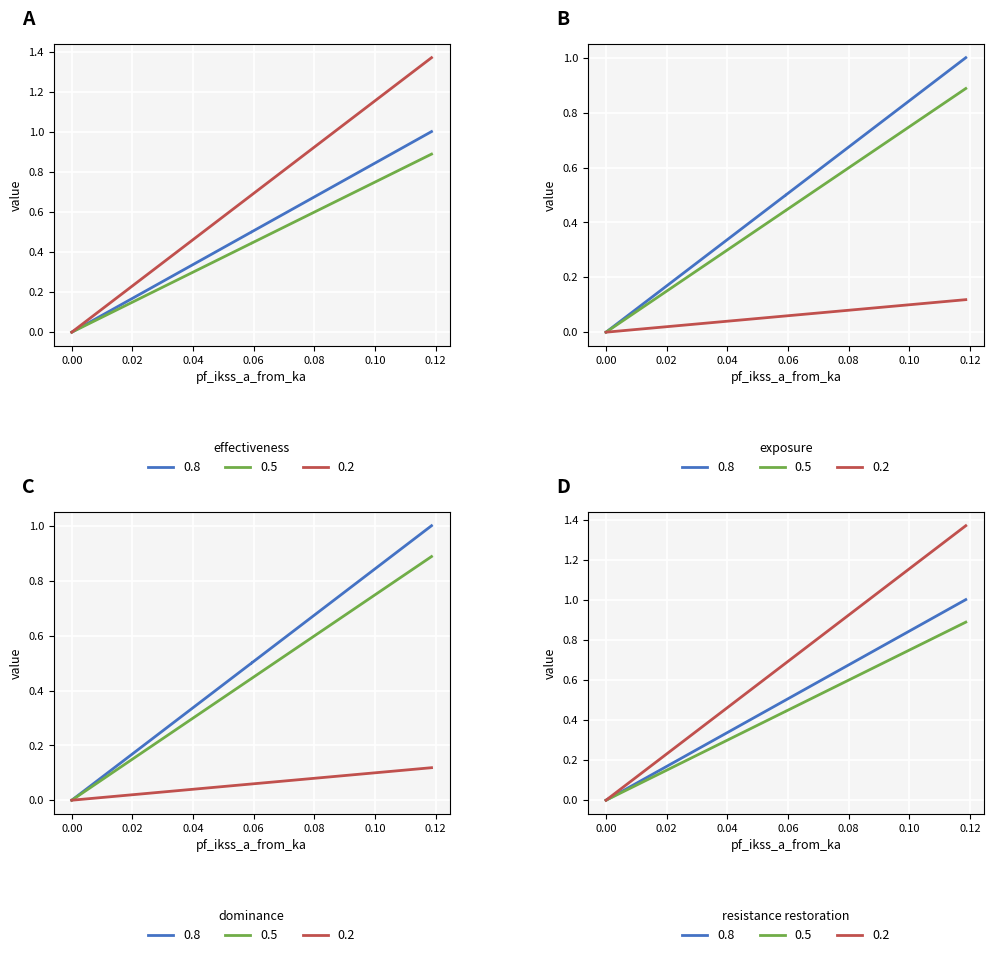

Does the chart display data point markers on the line(s)?

No